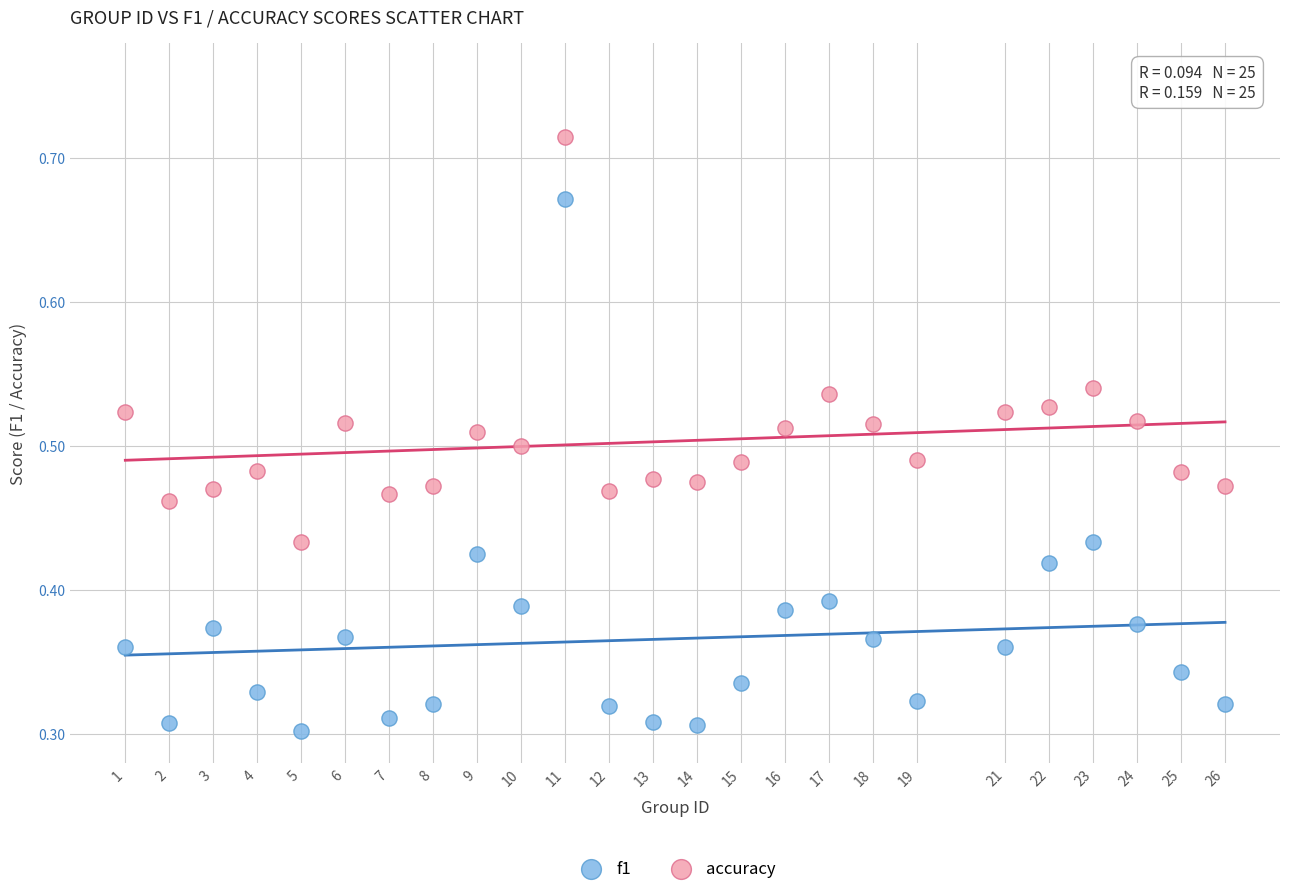

Across all data points, what is the range of X values (max minus min)?

25.0